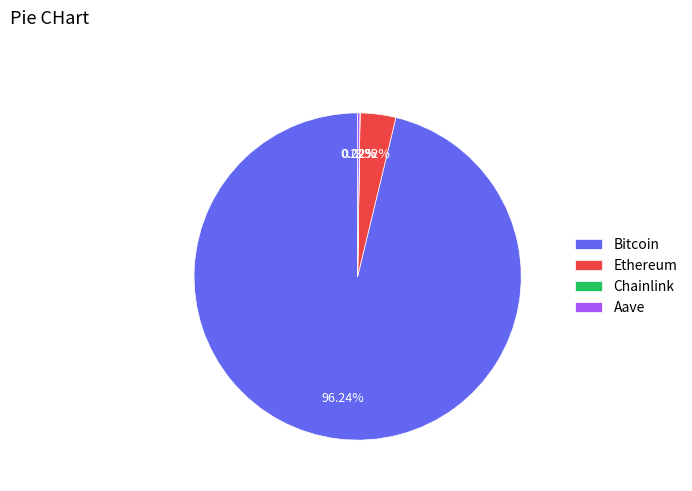

To the nearest percent, what is the average slice percentage?

25%